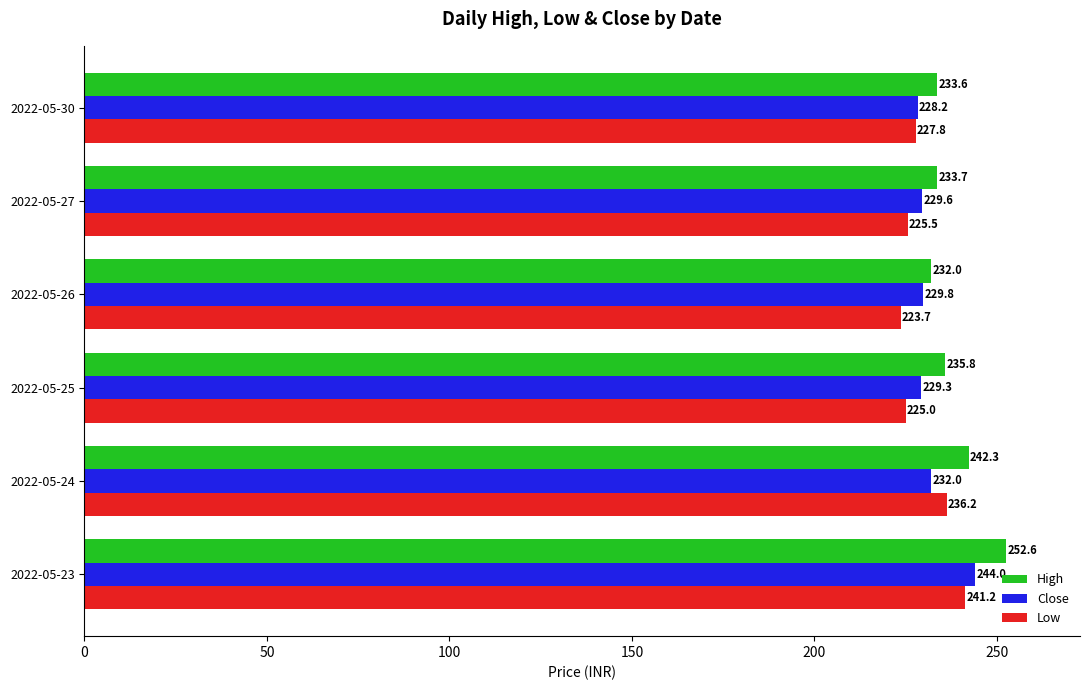

Which category has the lowest value in the Low series?

2022-05-26